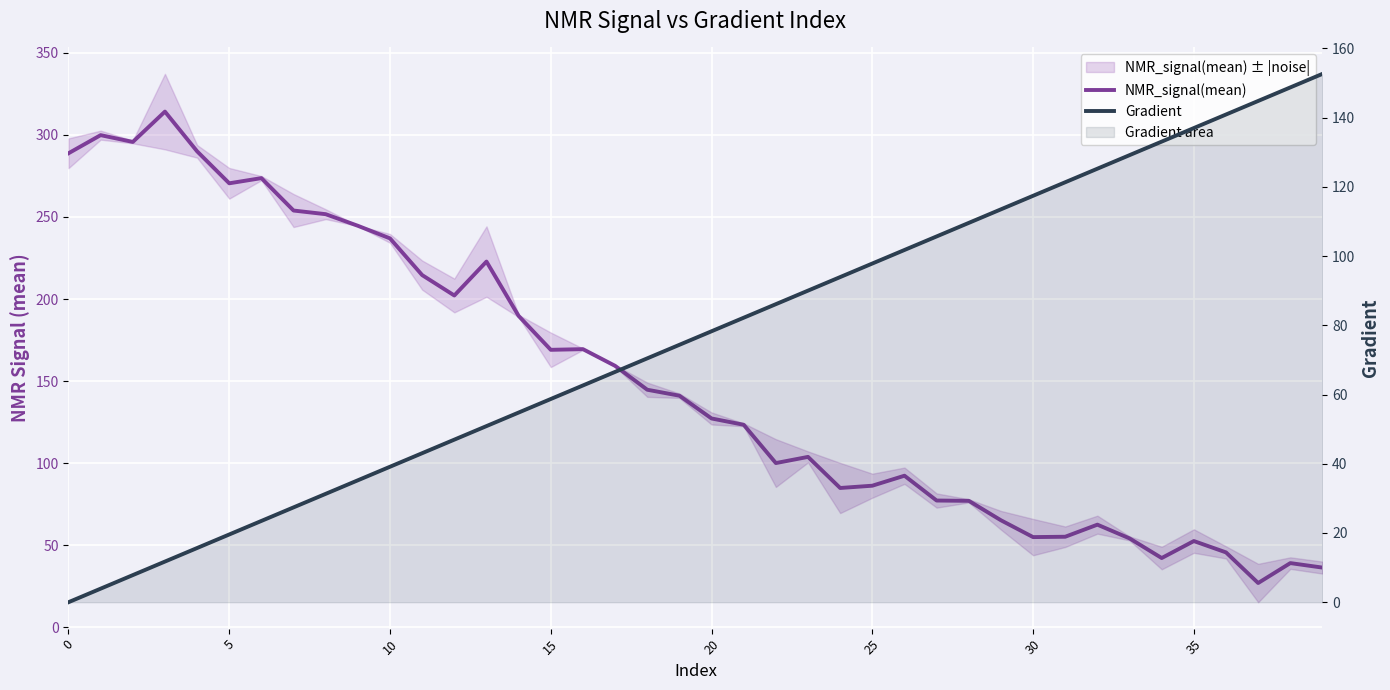

Reading right to left, transcribe all the data shown in this chart.

NMR_signal(mean): 36.5	39.2	27.1	45.7	52.6	42.3	54.2	62.6	55.2	55.0	65.3	77.1	77.3	92.4	86.3	84.9	103.9	100.1	123.4	127.3	141.1	144.8	159.3	169.5	169.1	189.7	222.8	202.2	214.6	236.9	244.6	251.7	253.9	273.6	270.5	290.0	314.1	295.7	299.8	288.8
Gradient: 152.6	148.7	144.8	140.9	137.0	133.1	129.2	125.2	121.3	117.4	113.5	109.6	105.7	101.8	97.8	93.9	90.0	86.1	82.2	78.3	74.4	70.5	66.5	62.6	58.7	54.8	50.9	47.0	43.1	39.1	35.2	31.3	27.4	23.5	19.6	15.7	11.7	7.8	3.9	0.0